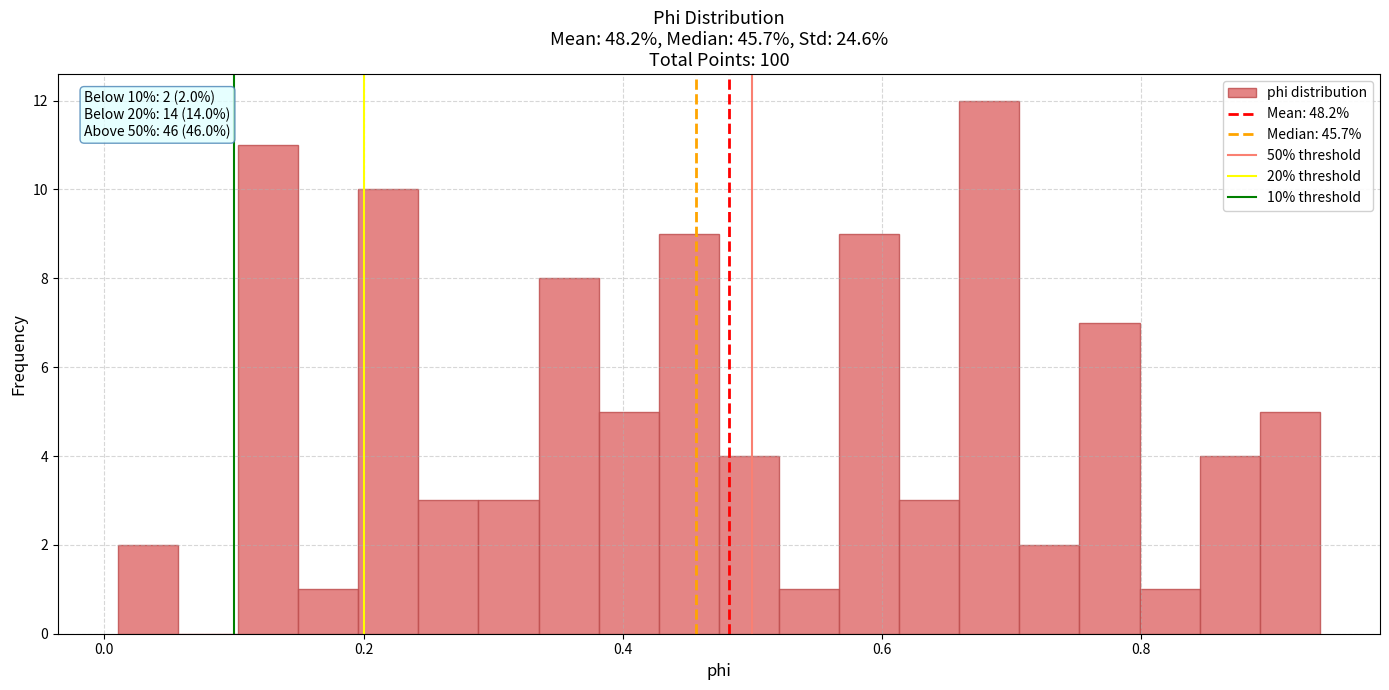

Around what value on the x-axis is the tallest bar? Give the approximate position of its centre, as read against the axis.

0.68